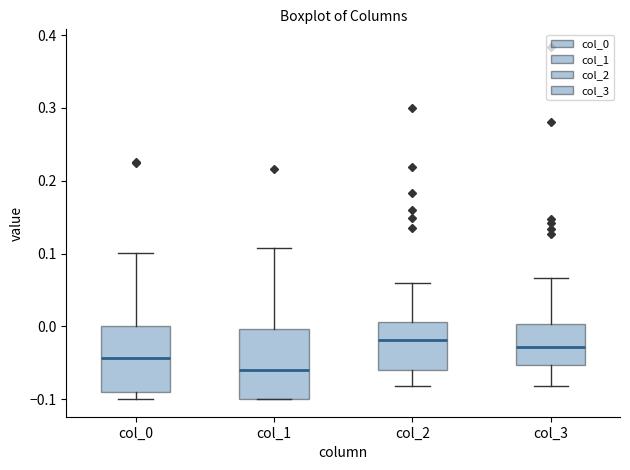

Where does the median line of the box for col_0 sit on the y-axis? The values are not printed on the chart, so give them approximately, as read against the axis.

-0.04